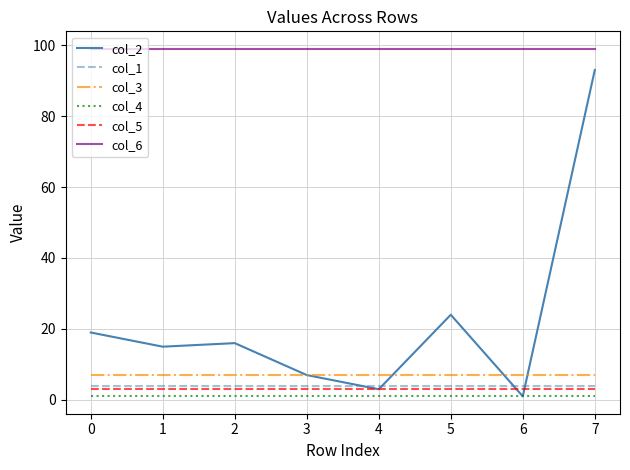

True or false: col_2 and col_6 cross at least once.

False